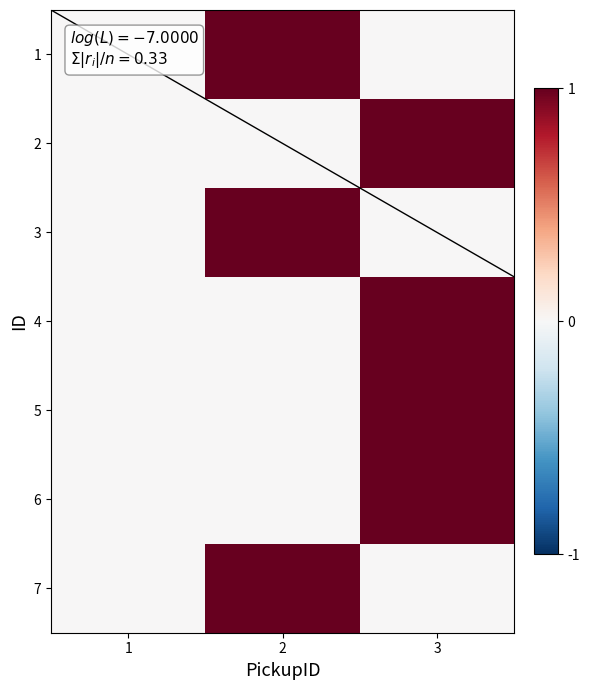

At how many categories does at least one series exceed 0?

2